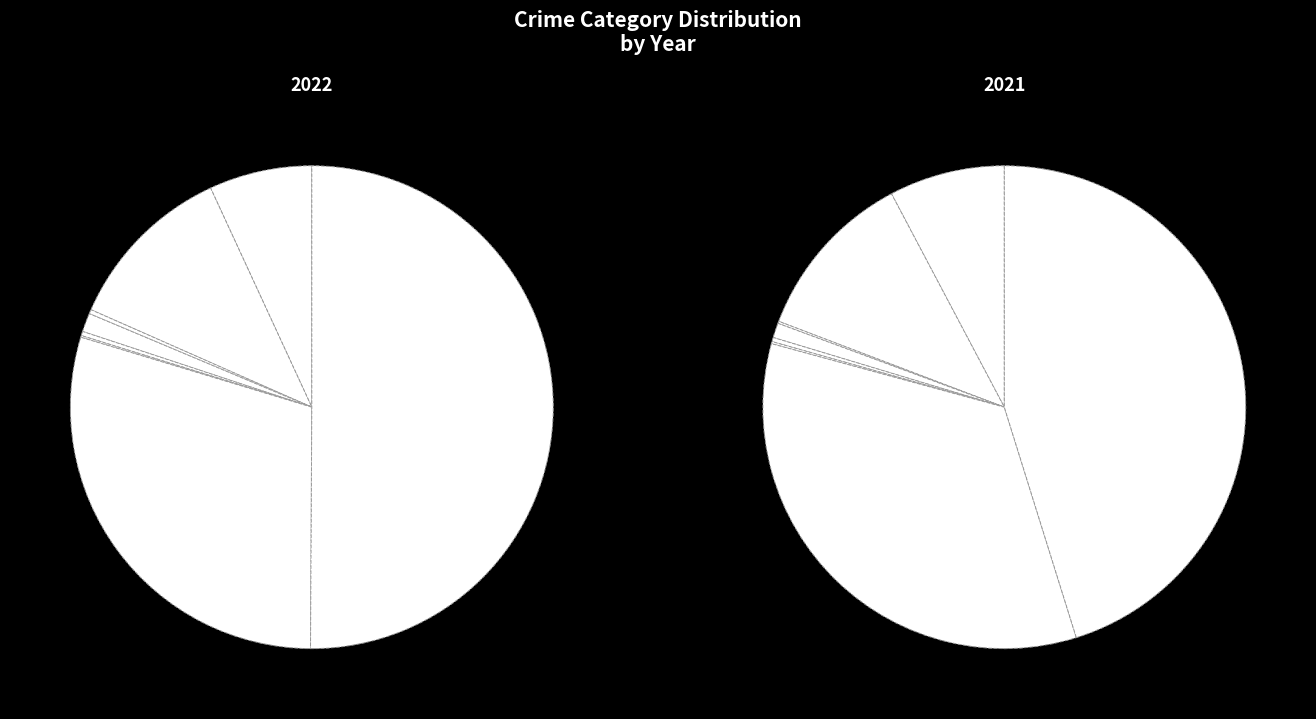

How many segments does this pie chart have?

8